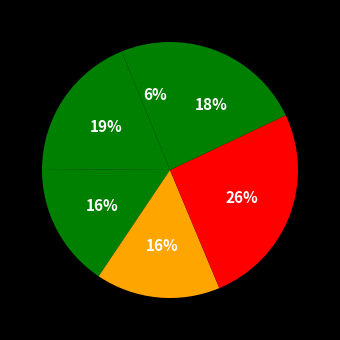

How many slices are in this pie chart?

6